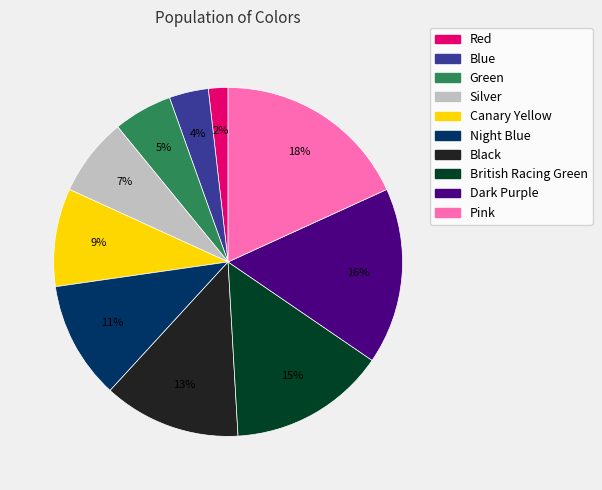

True or false: Green accounts for 5% of the total.

True